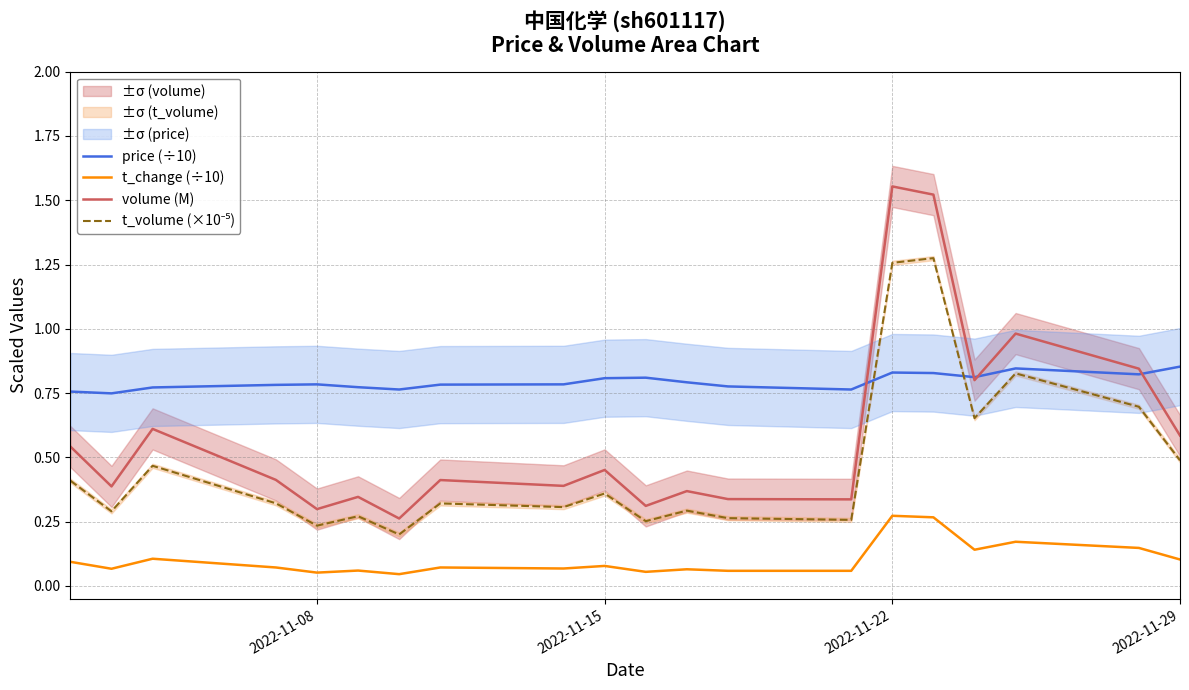

The price (÷10) series shows 0.5 at 2022-11-22. True or false?

False